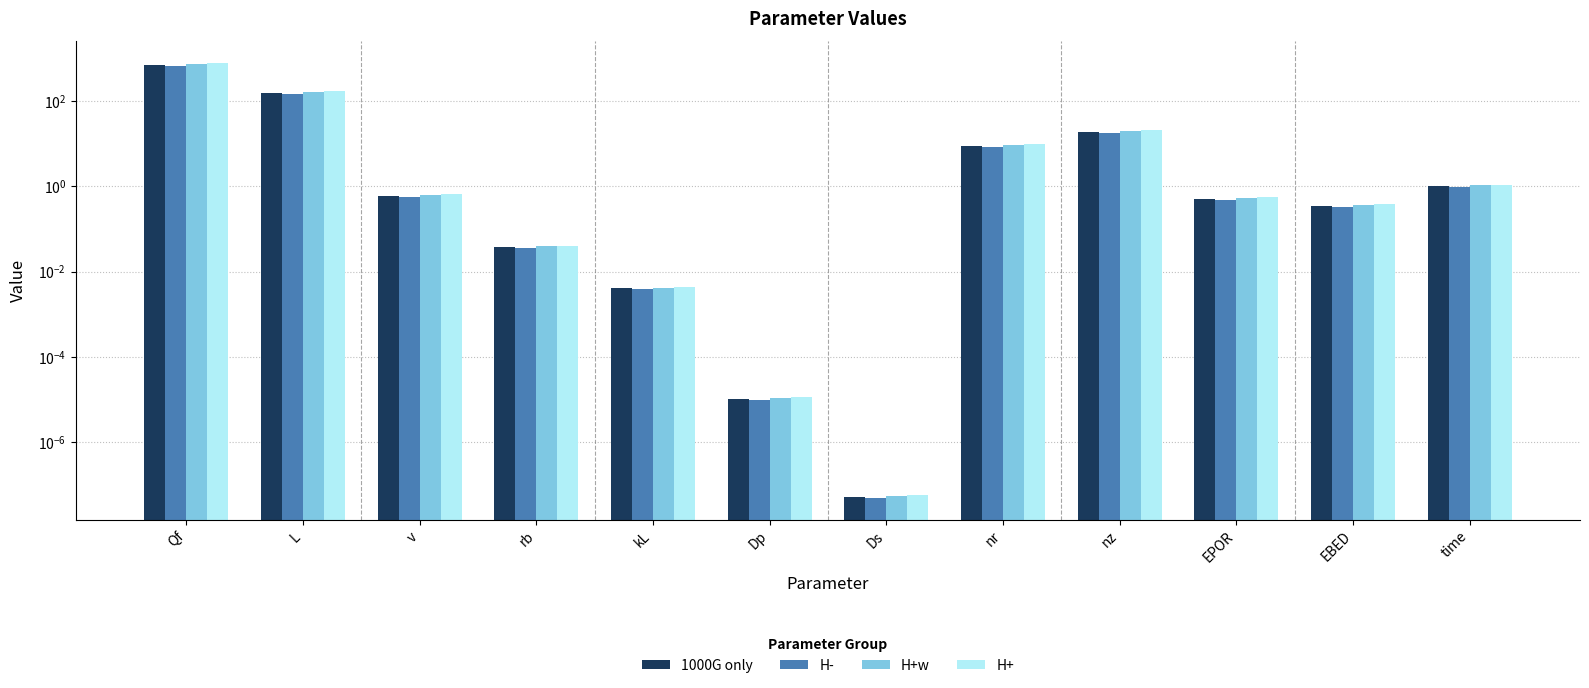

How many series are shown in this chart?

4